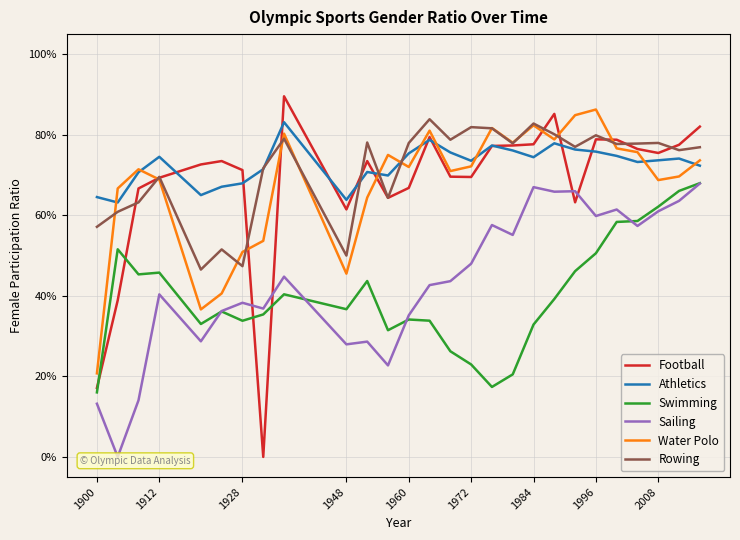

The Athletics series shows 0.4 at 1972. True or false?

False